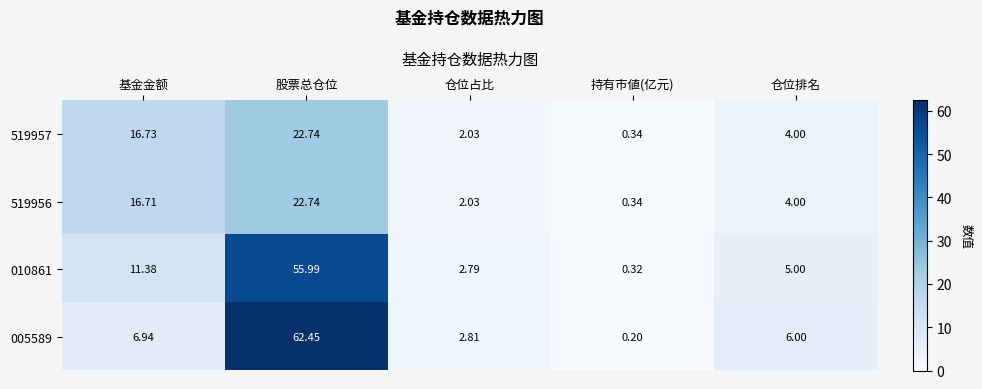

Rank the categories by 005589 value from highest to lowest.

股票总仓位, 基金金额, 仓位排名, 仓位占比, 持有市値(亿元)